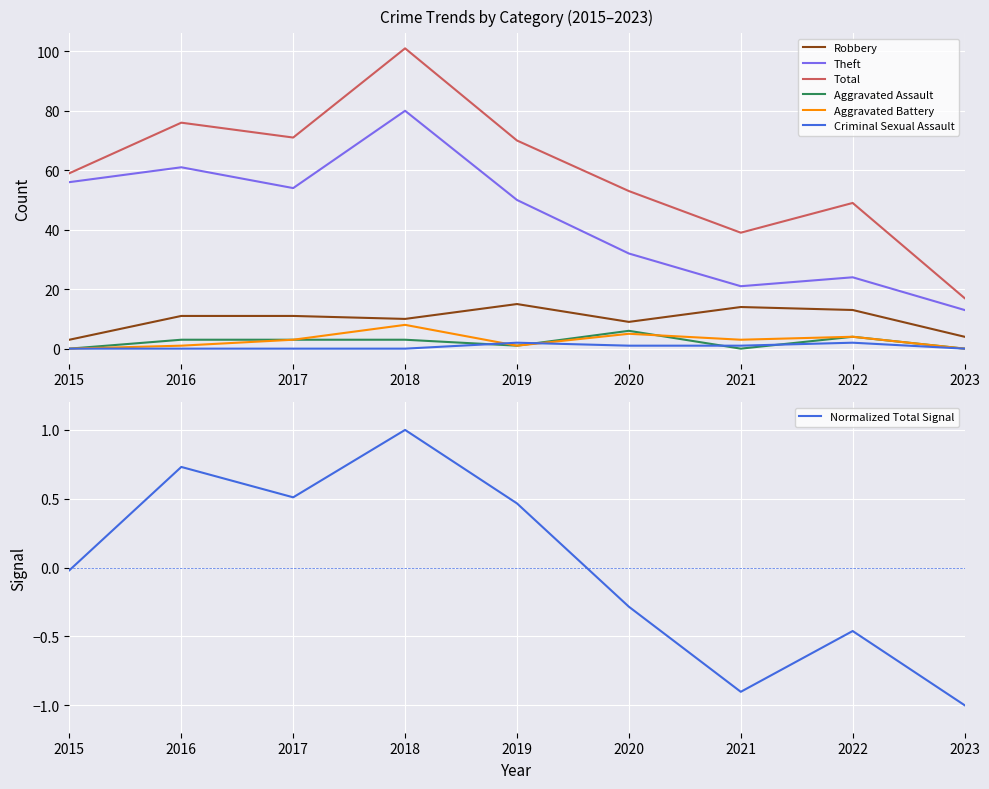

Does the chart display data point markers on the line(s)?

No